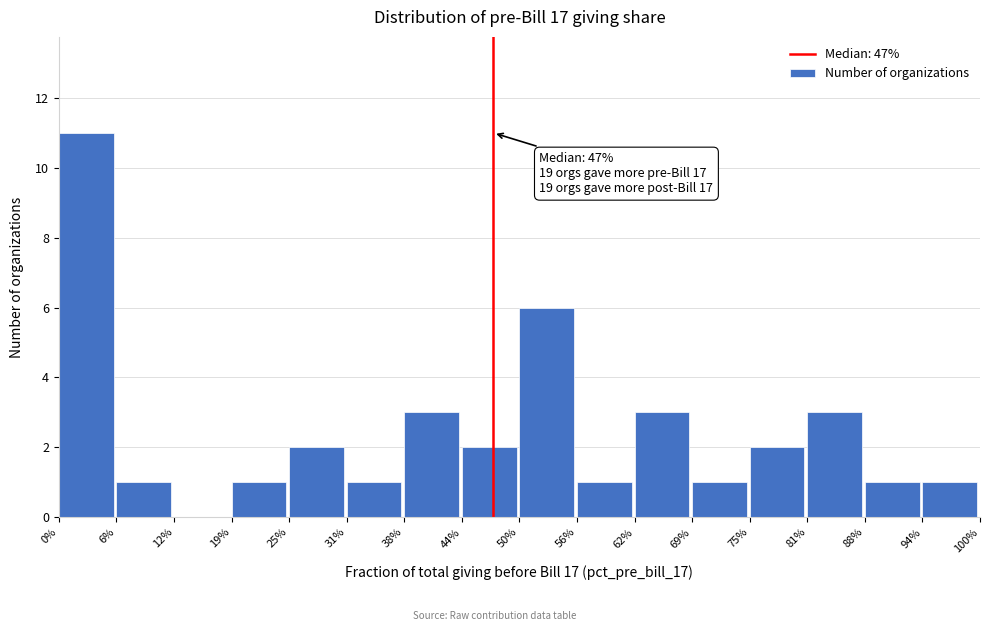

Reading left to right, what are all the values shown in this chart?

0%=11	6%=1	12%=0	19%=1	25%=2	31%=1	38%=3	44%=2	50%=6	56%=1	62%=3	69%=1	75%=2	81%=3	88%=1	94%=1